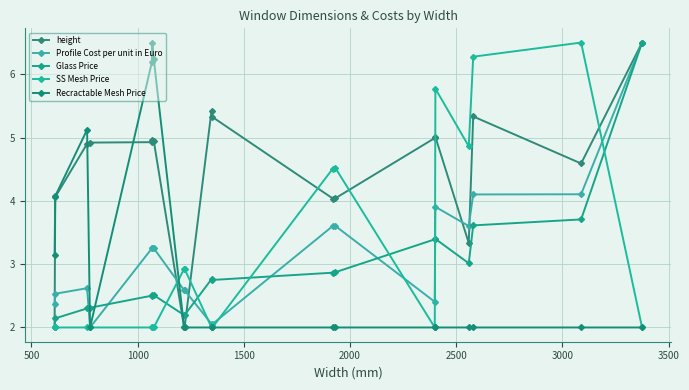

Which series ends up on top after the final intersection of Profile Cost per unit in Euro and height?

height